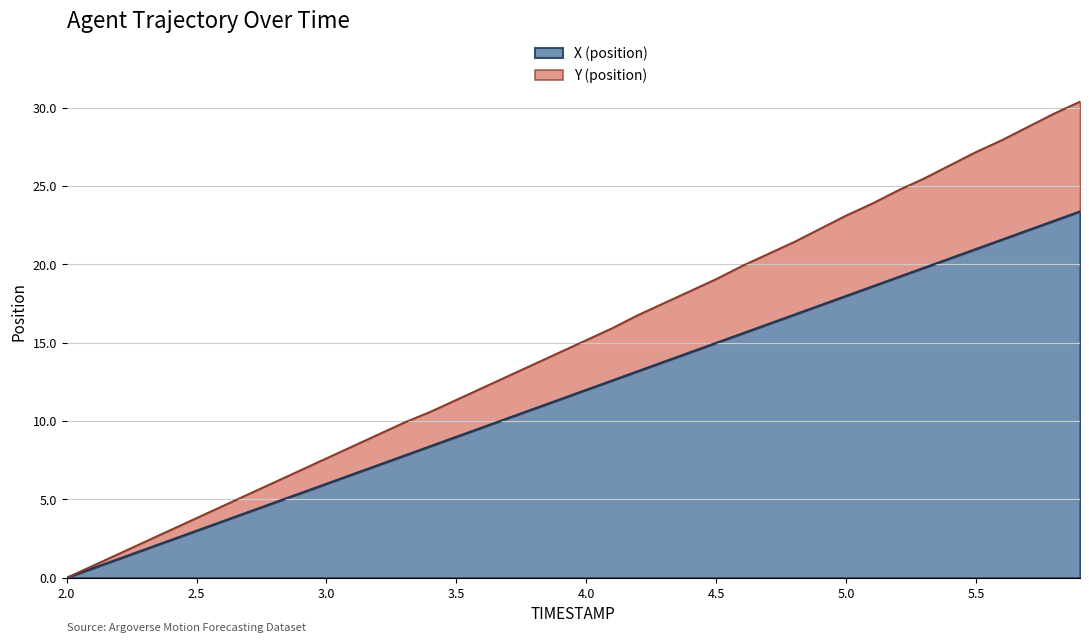

What is the maximum value for X (position)?

23.4